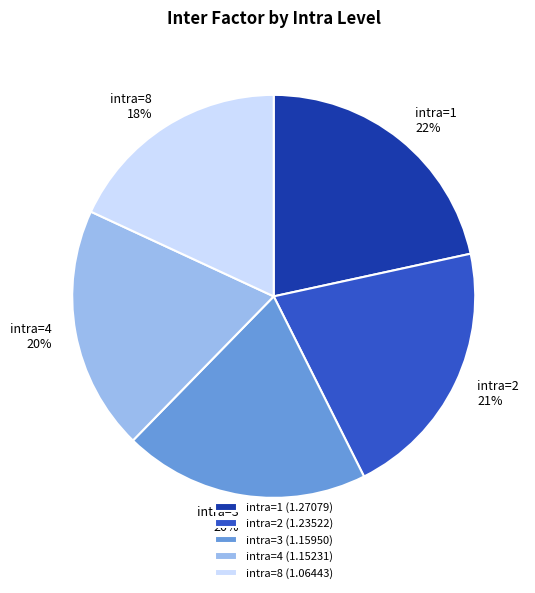

What percentage is the intra=2 slice, to the nearest percent?

21%